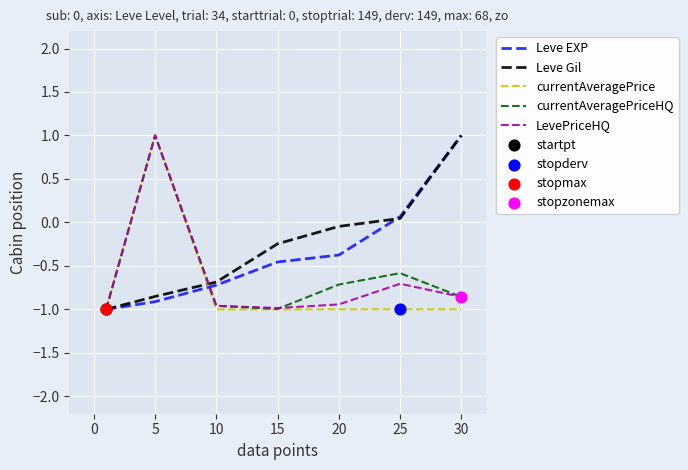

What is the maximum value shown in the chart?

1.0